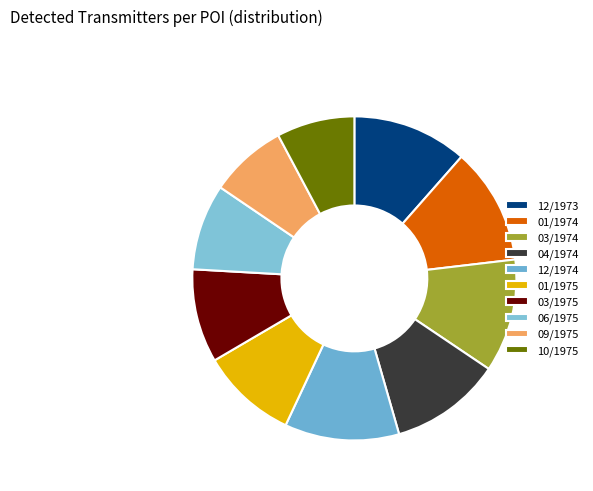

The 04/1974 slice represents 21% of the pie. True or false?

False